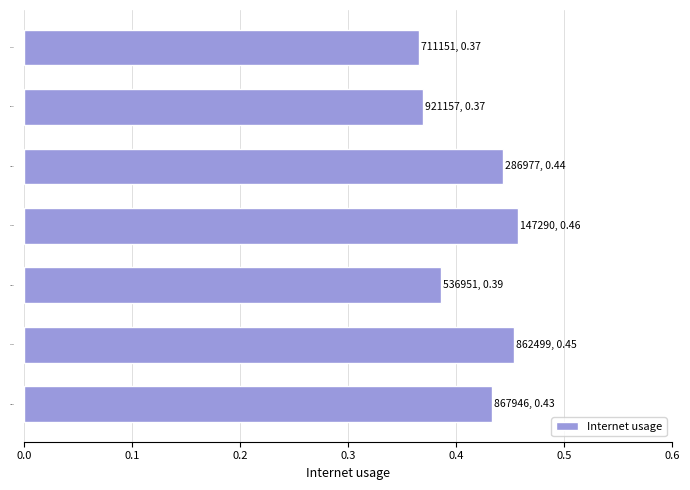

What is the sum of the values at 711151 and 862499?

0.8